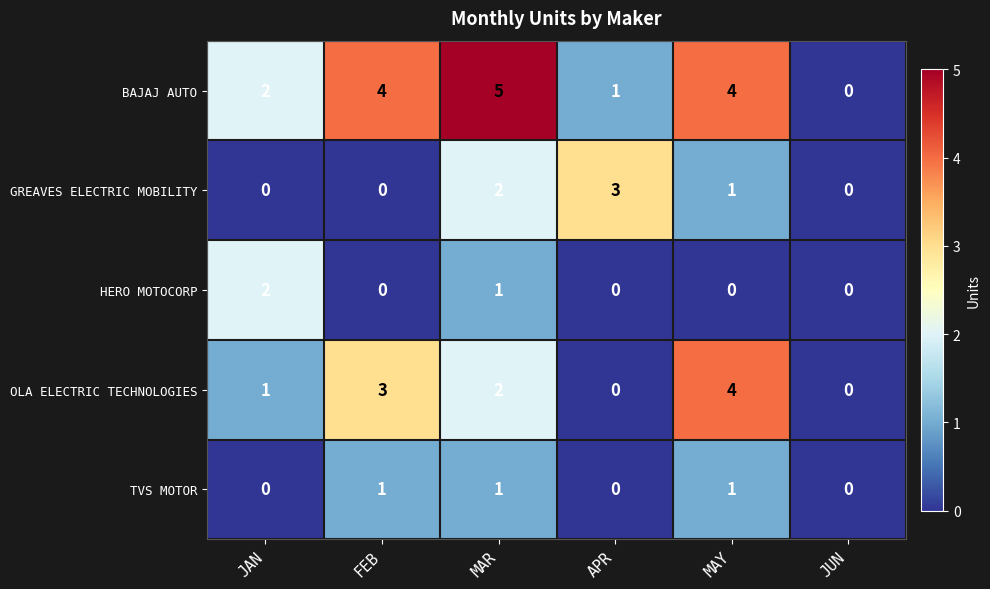

At which category is the sum across all series the highest?

MAR